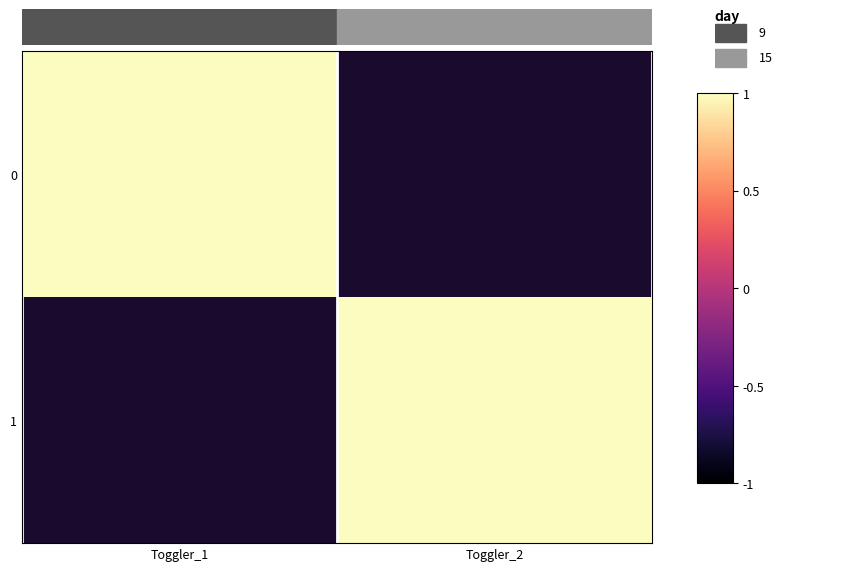

How many data points does each series have?

2